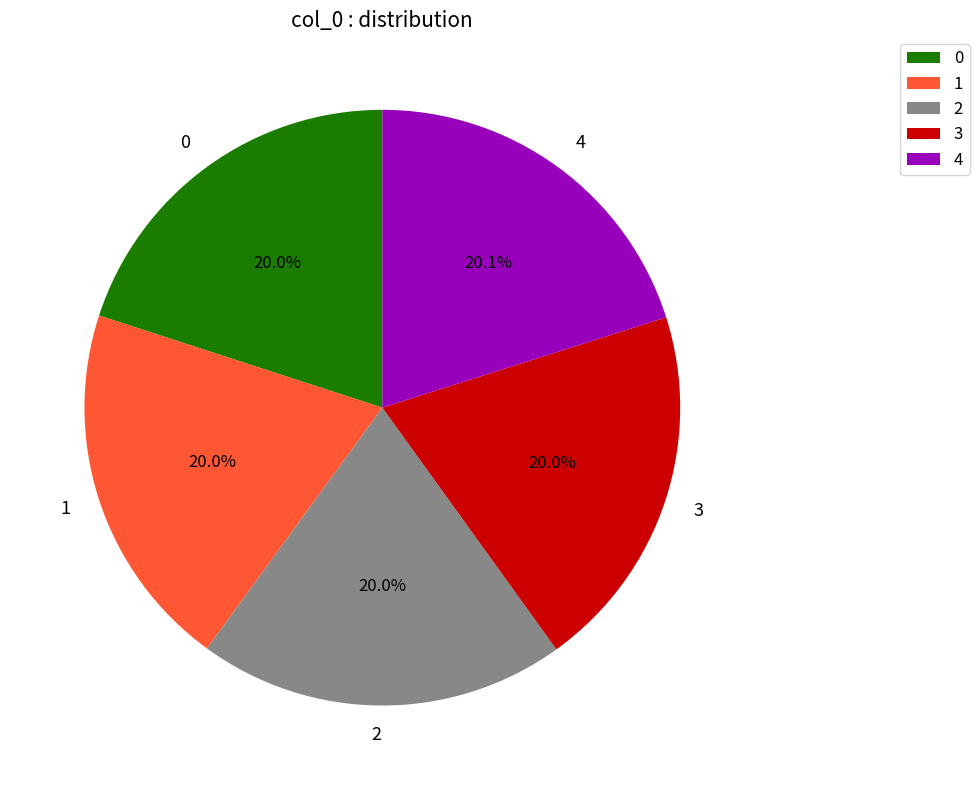

To the nearest percent, what is the average slice percentage?

20%